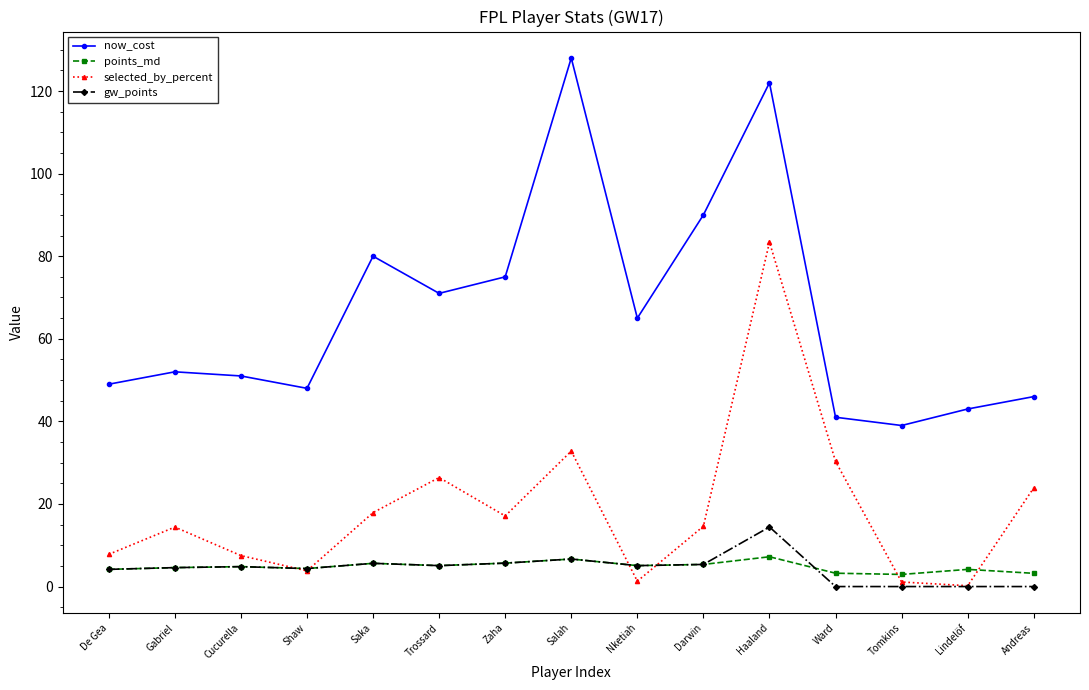

True or false: points_md and now_cost cross at least once.

False